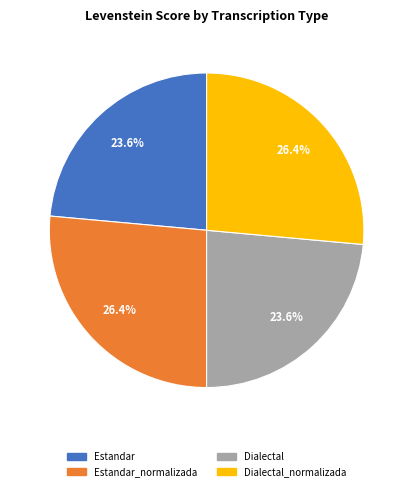

Does any single category account for the majority?

No